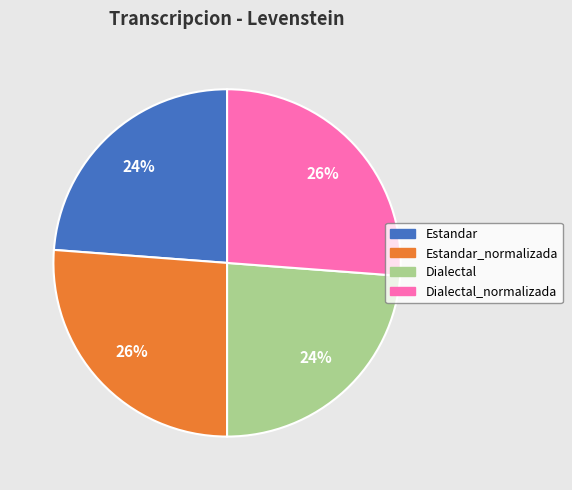

Is there a majority slice in this chart?

No